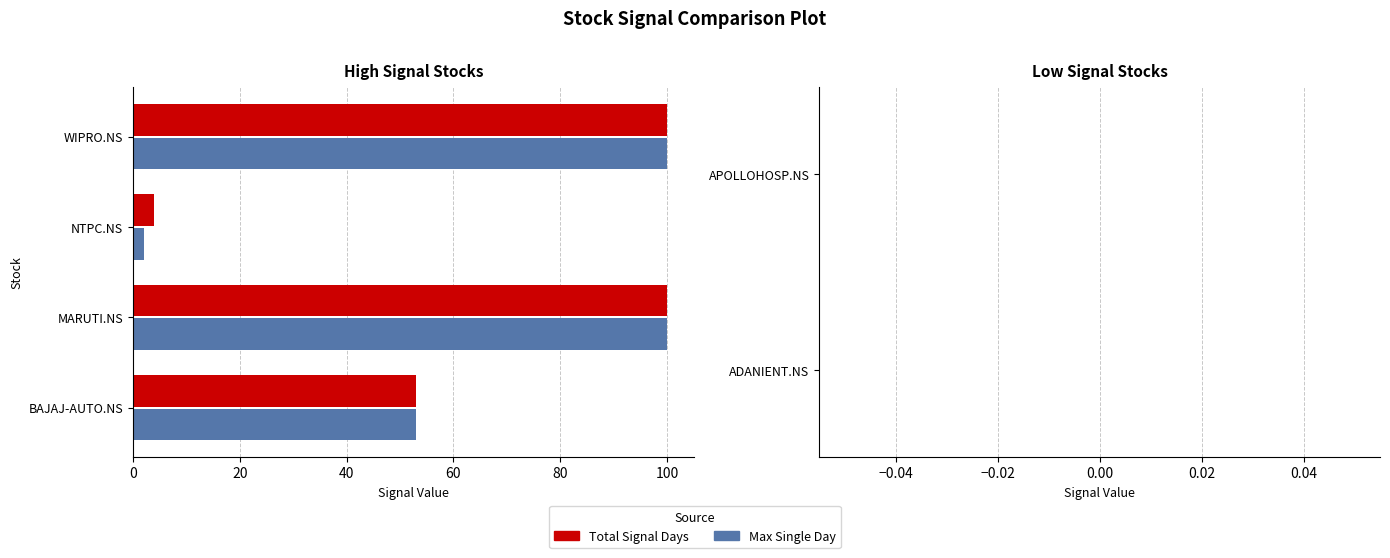

What is the maximum value shown in the chart?

100